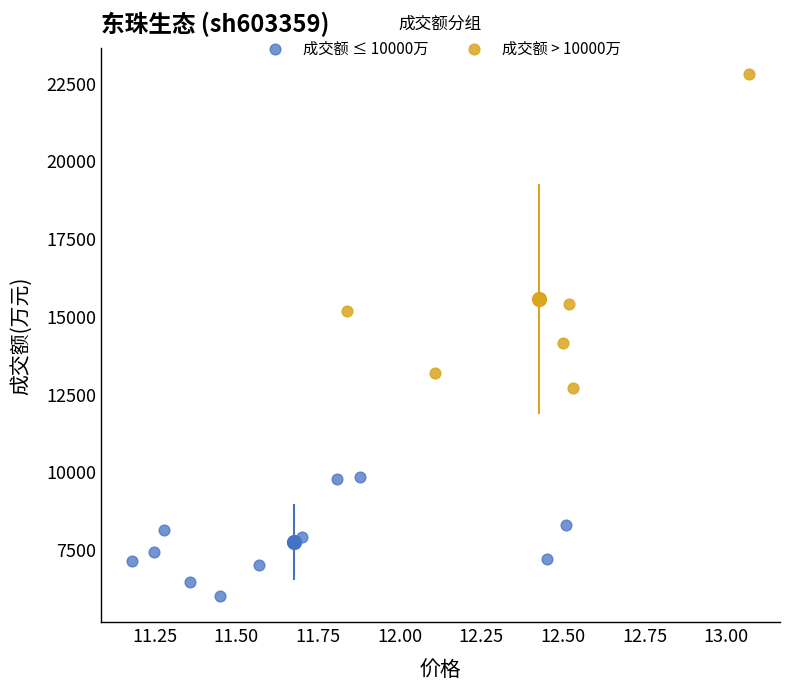

Which series has the largest Y range (max minus min)?

成交额 > 10000万